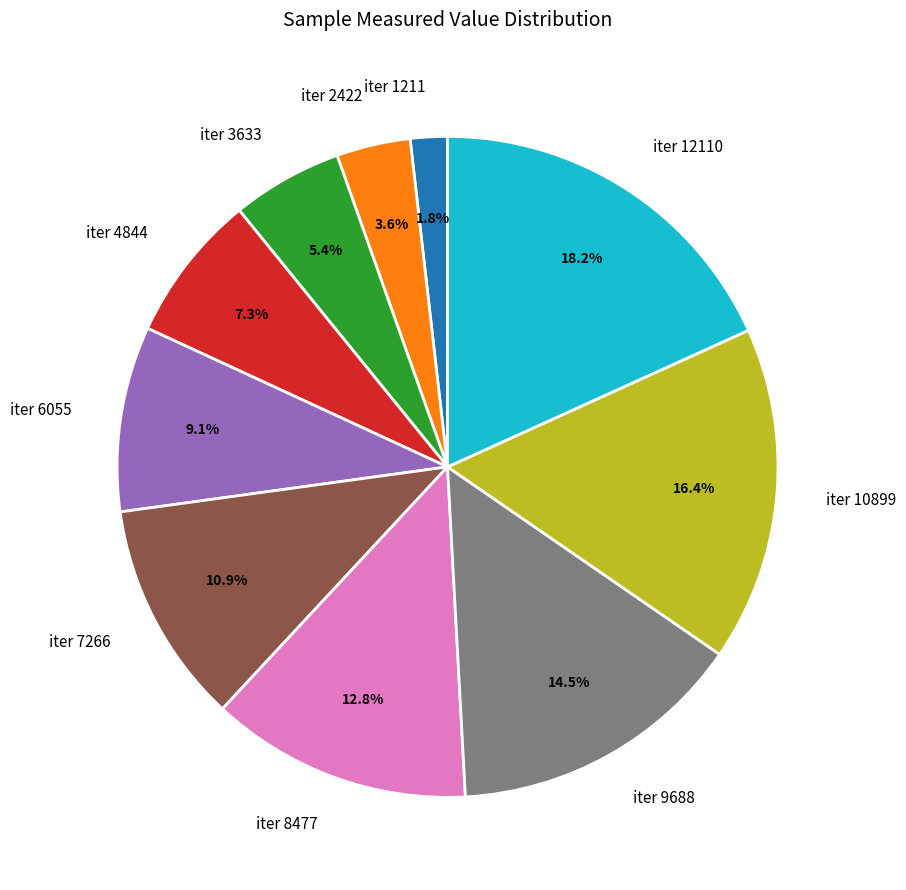

Is iter 10899 the majority of the pie?

No